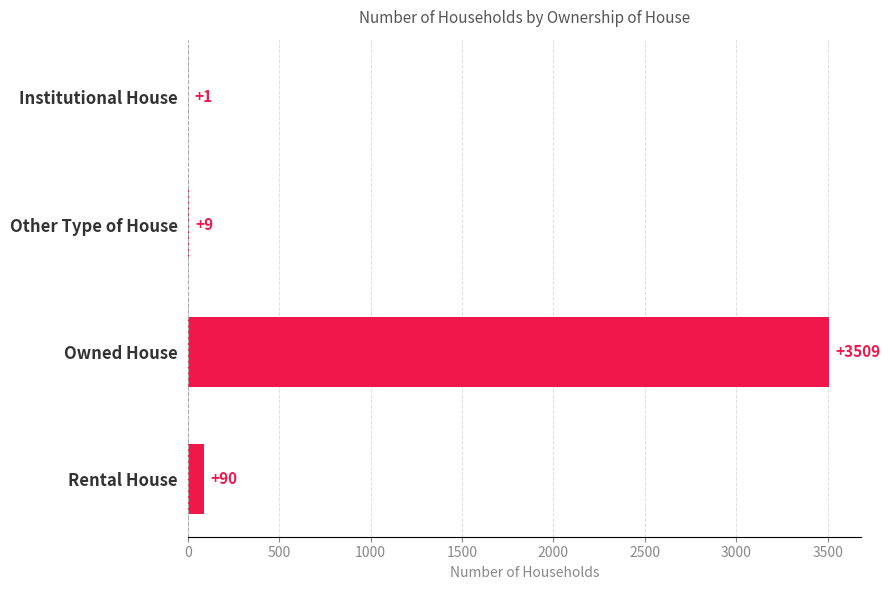

Reading top to bottom, what are all the values shown in this chart?

Institutional House=1	Other Type of House=9	Owned House=3509	Rental House=90